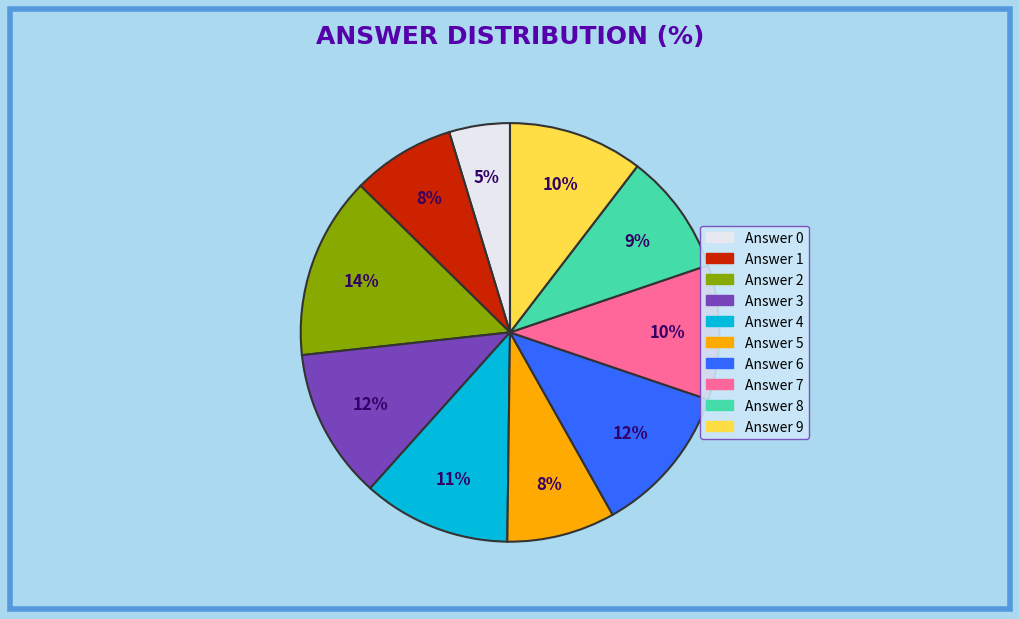

To the nearest percent, what percentage of the pie is Answer 0?

5%